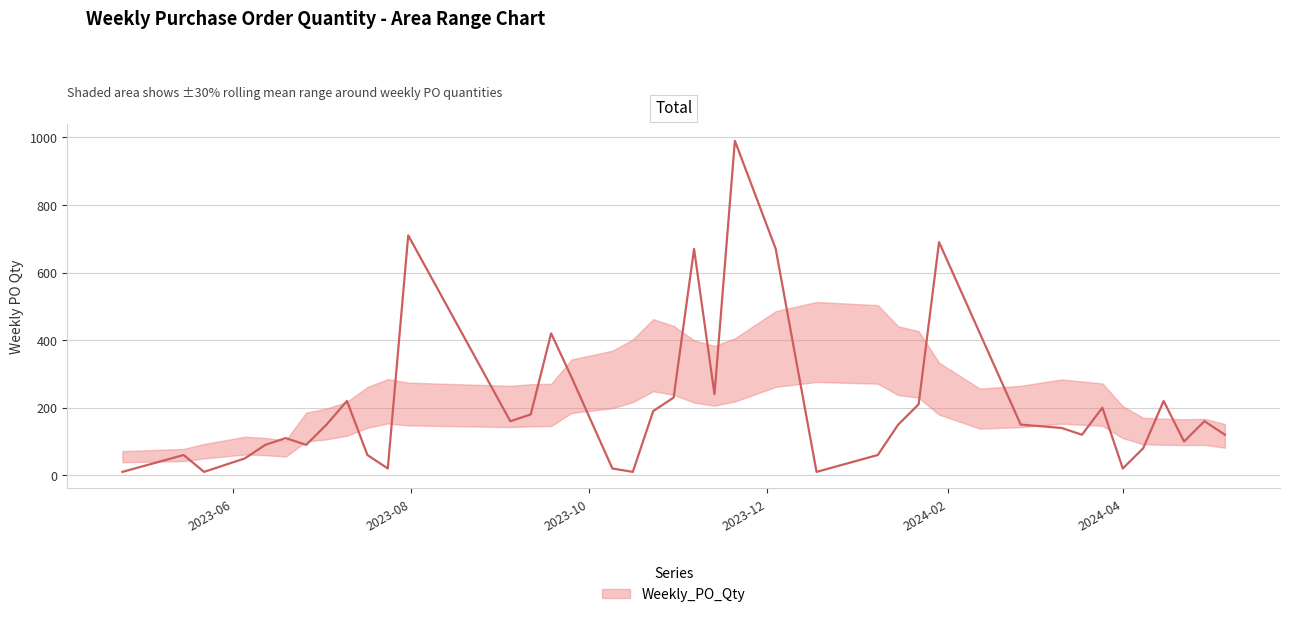

What is the sum of all values?

8500